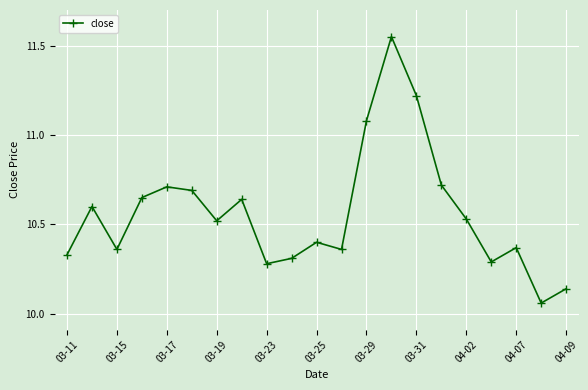

How many interior local valleys (lower than both neighbors) does the data have?

6